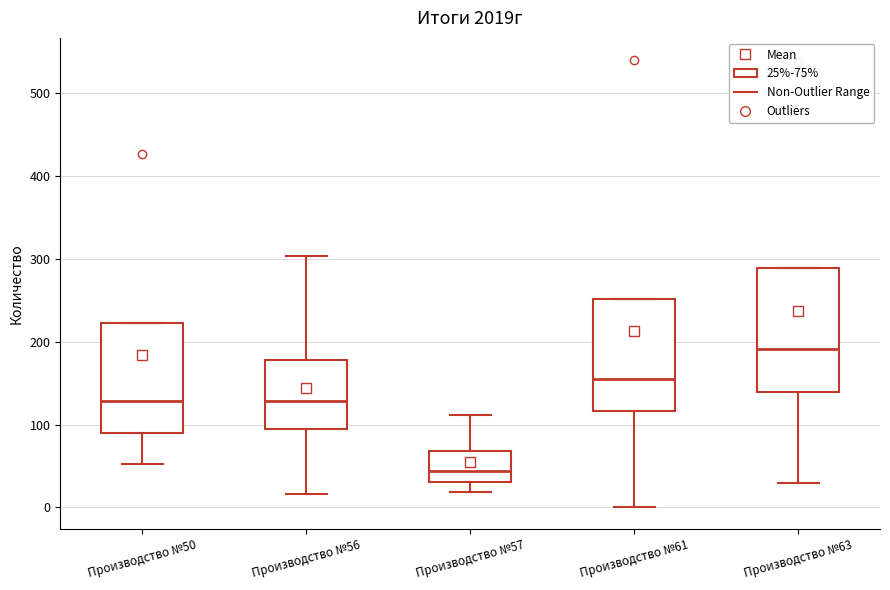

Reading left to right, transcribe this box plot: for each box, give where its median line is, the range the box spans, and where its two whiskers end, as read against the y-axis. The values are not printed on the chart, so give them approximately, as read against the axis.

Производство №50: median 130, box 90 to 220, whiskers 50 to 220
Производство №56: median 130, box 90 to 180, whiskers 20 to 300
Производство №57: median 40, box 30 to 70, whiskers 20 to 110
Производство №61: median 160, box 120 to 250, whiskers 0 to 250
Производство №63: median 190, box 140 to 290, whiskers 30 to 290